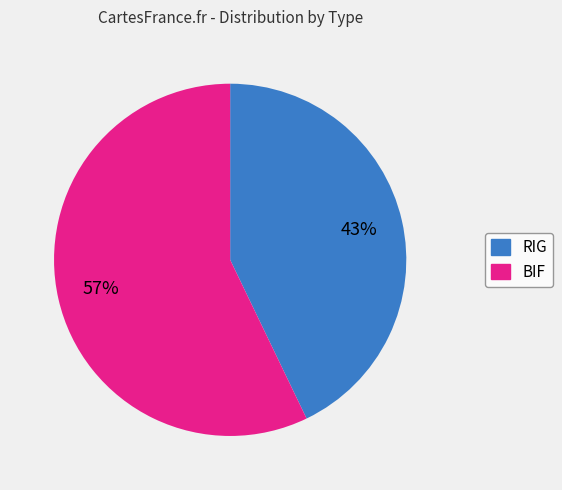

Rank the categories by value from lowest to highest.

RIG, BIF